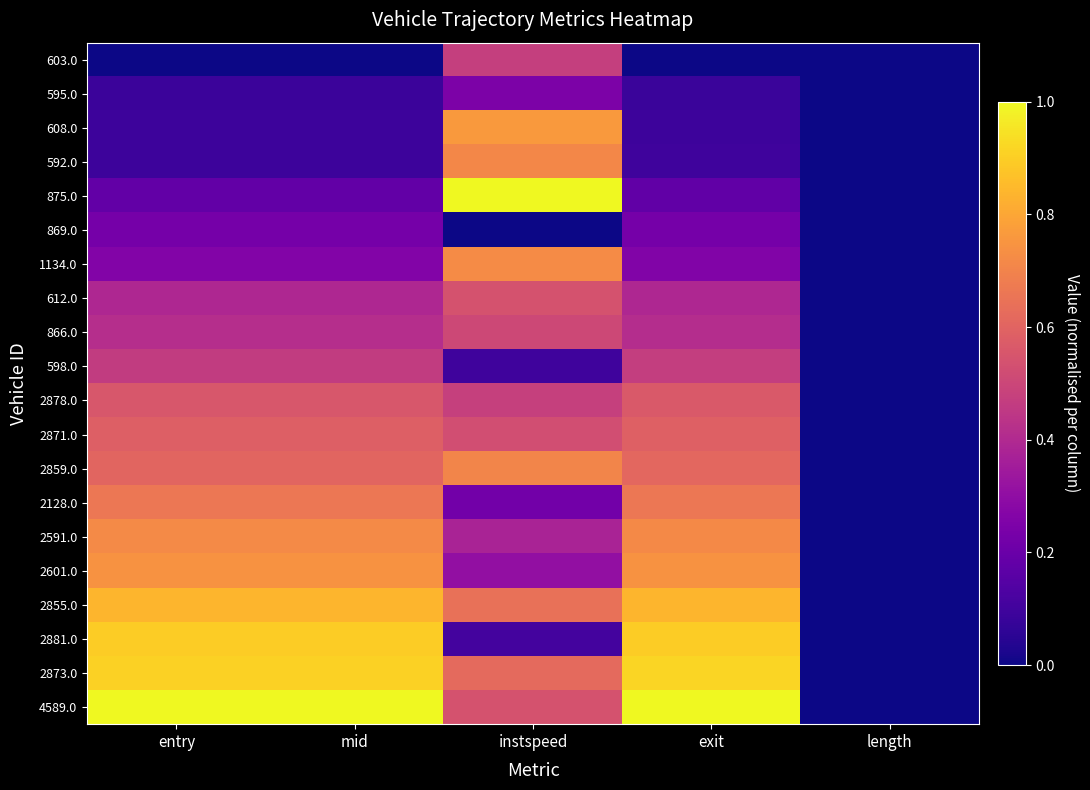

How many data points does each series have?

5